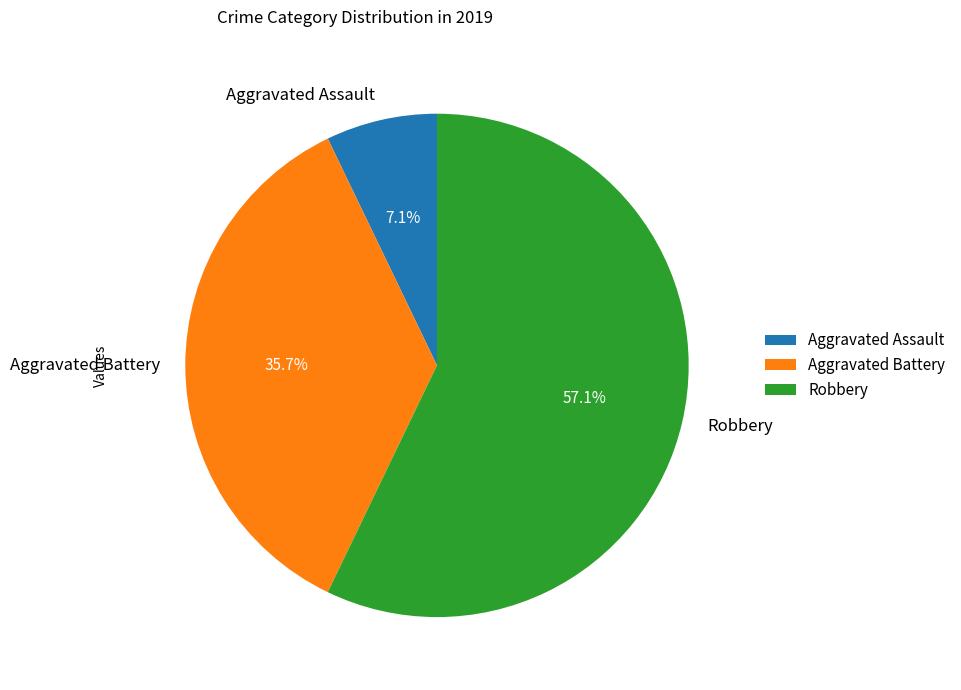

What percentage is NOT represented by Aggravated Assault?

92.9%